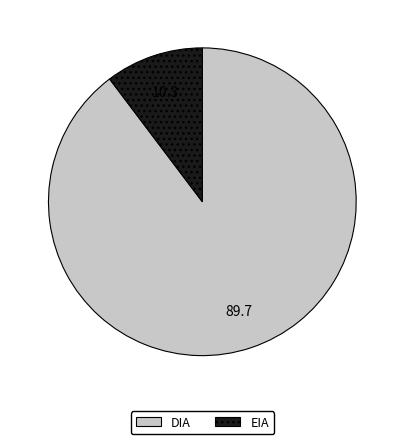

Which slice represents more than half of the pie?

DIA